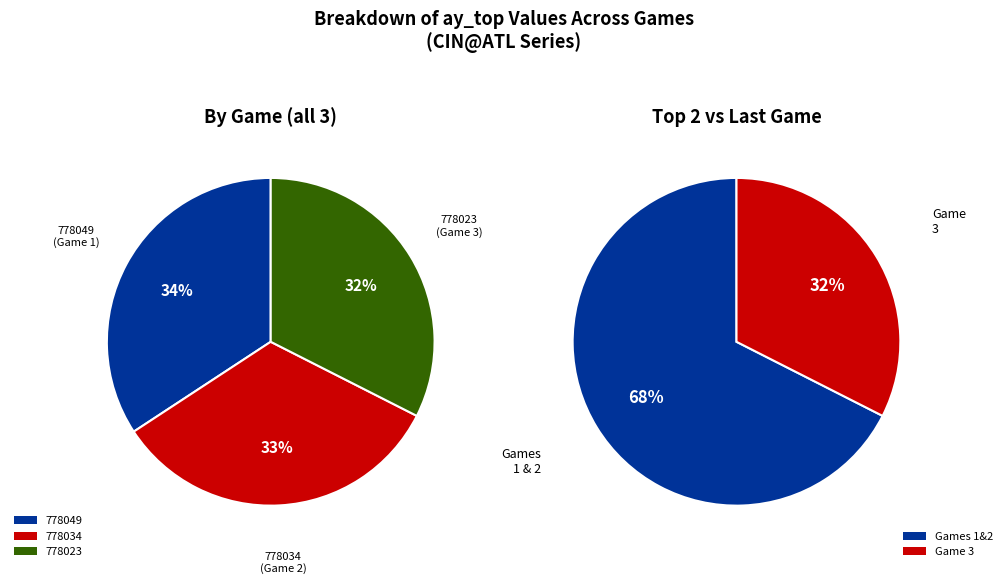

Which category has the smallest portion of the pie?

778023